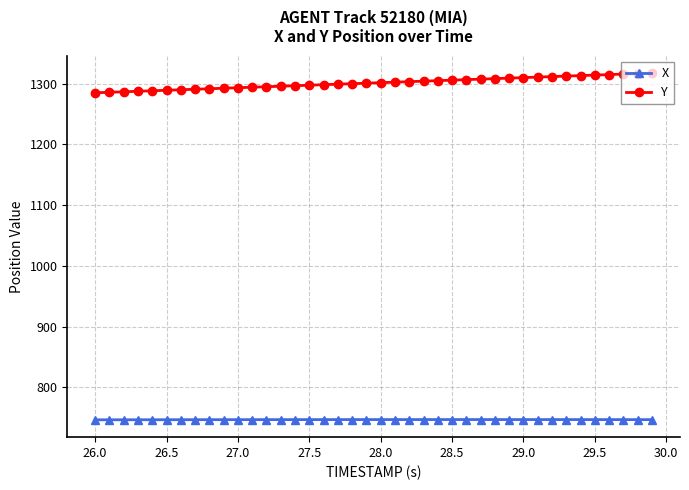

What is the sum of all X values?

29879.1